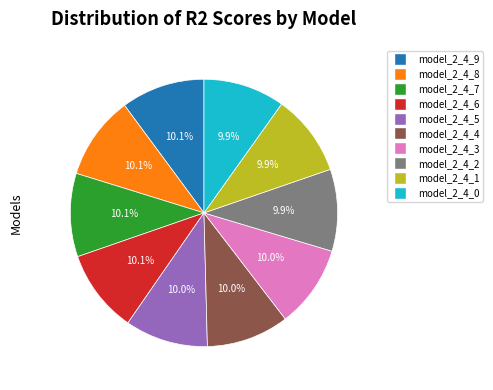

To the nearest percent, what is the average slice percentage?

10%